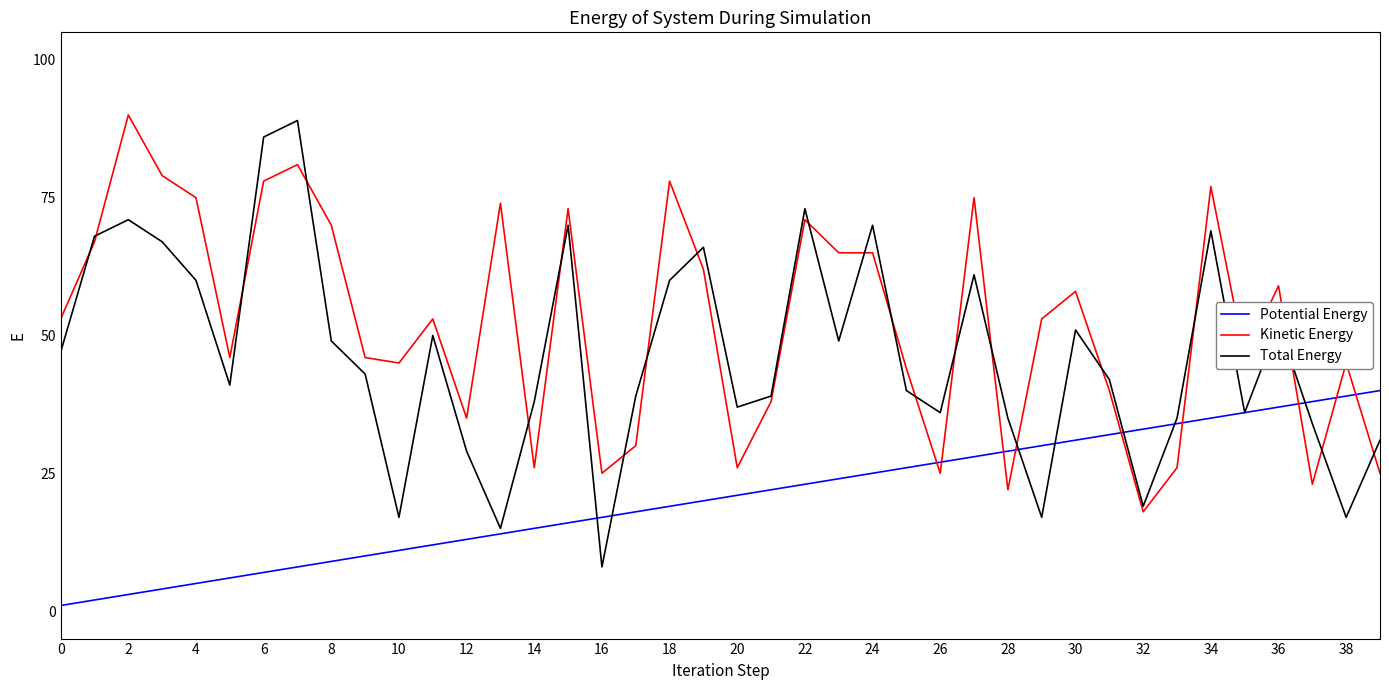

Rank the series by their average value, from highest to lowest.

Kinetic Energy, Total Energy, Potential Energy